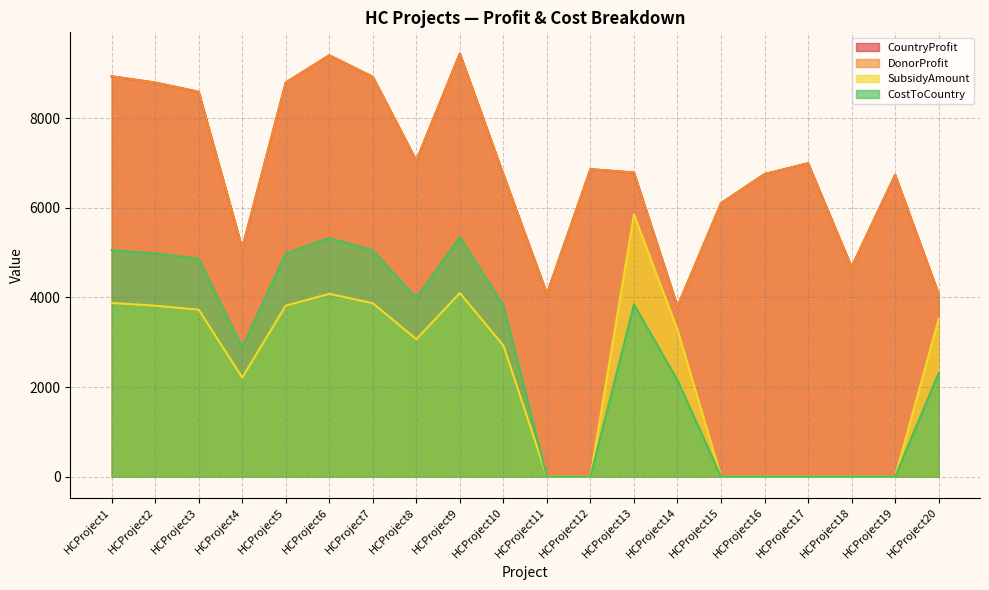

Is it true that CountryProfit equals 6855.3 at HCProject18?

False